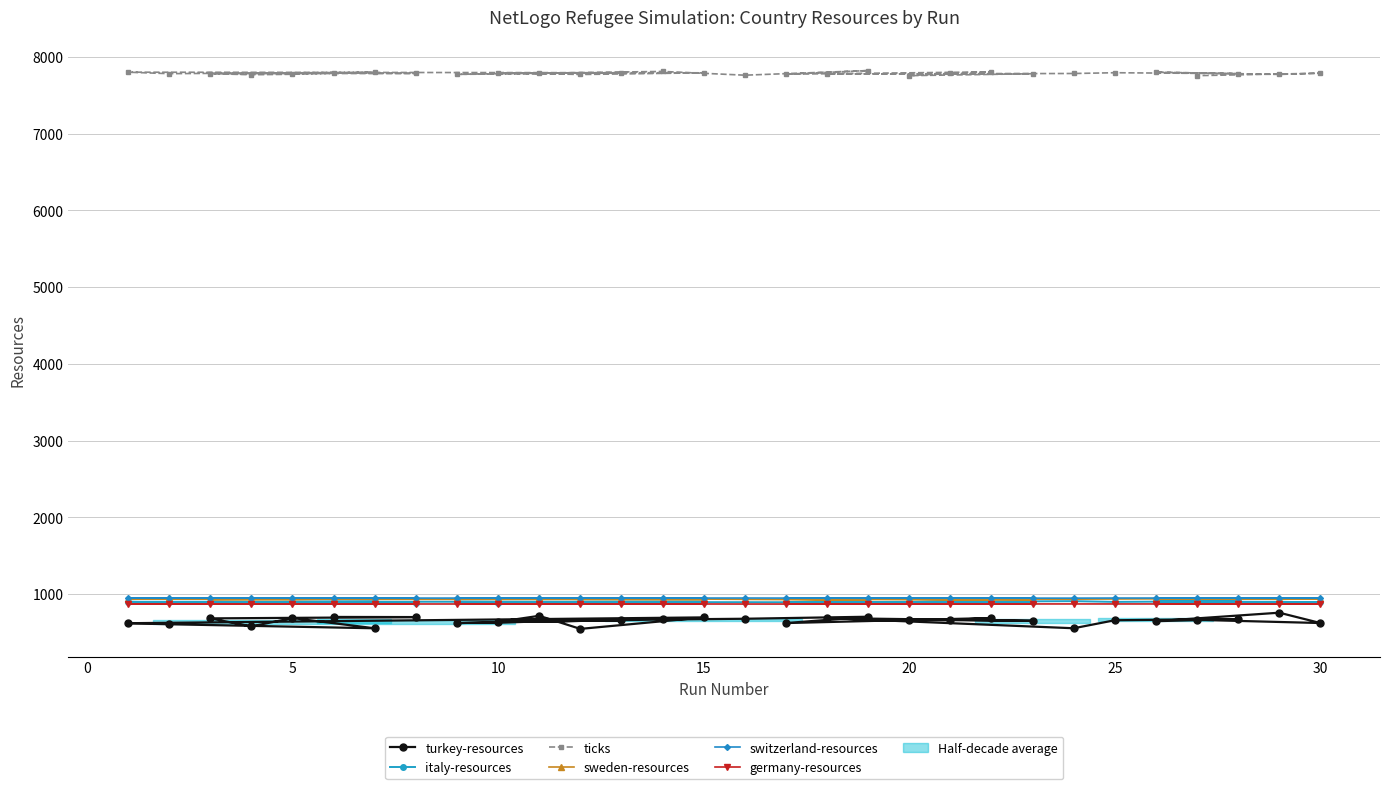

What is the highest value of the turkey-resources series?

757.7